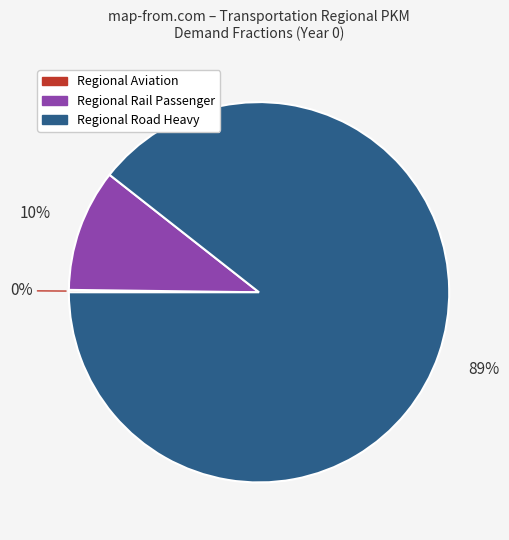

To the nearest percent, what is the average slice percentage?

33%